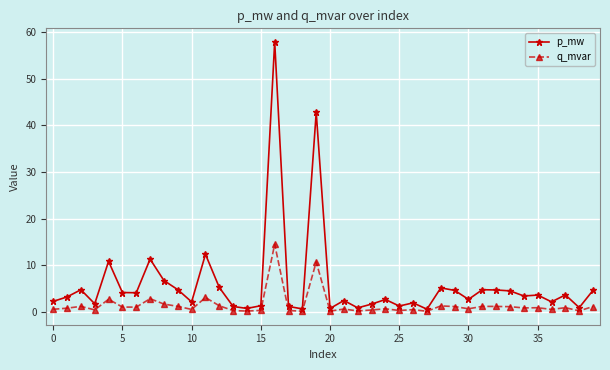

Which series has the largest range (max minus min)?

p_mw